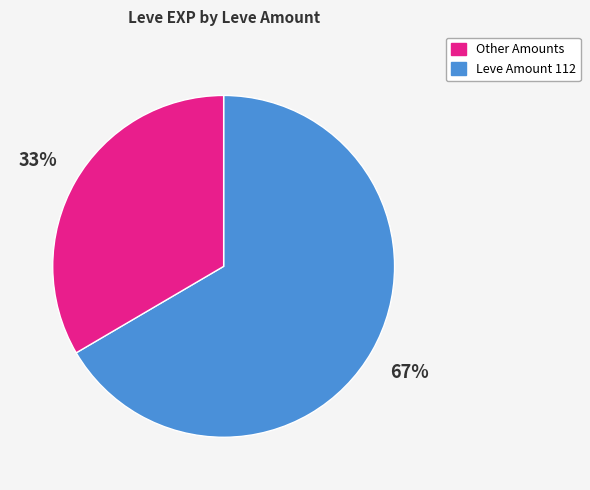

Is there any slice that represents more than half of the pie?

Yes